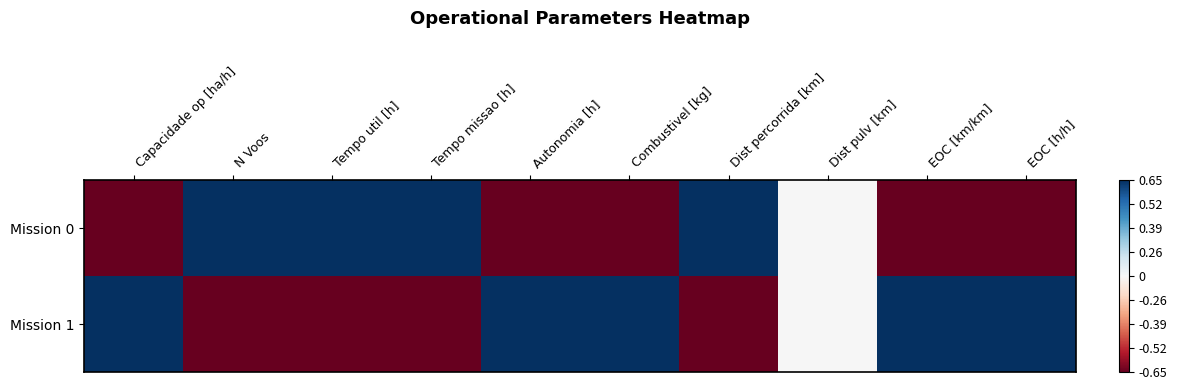

At which category does the chart reach its peak across all series?

Tempo util [h]